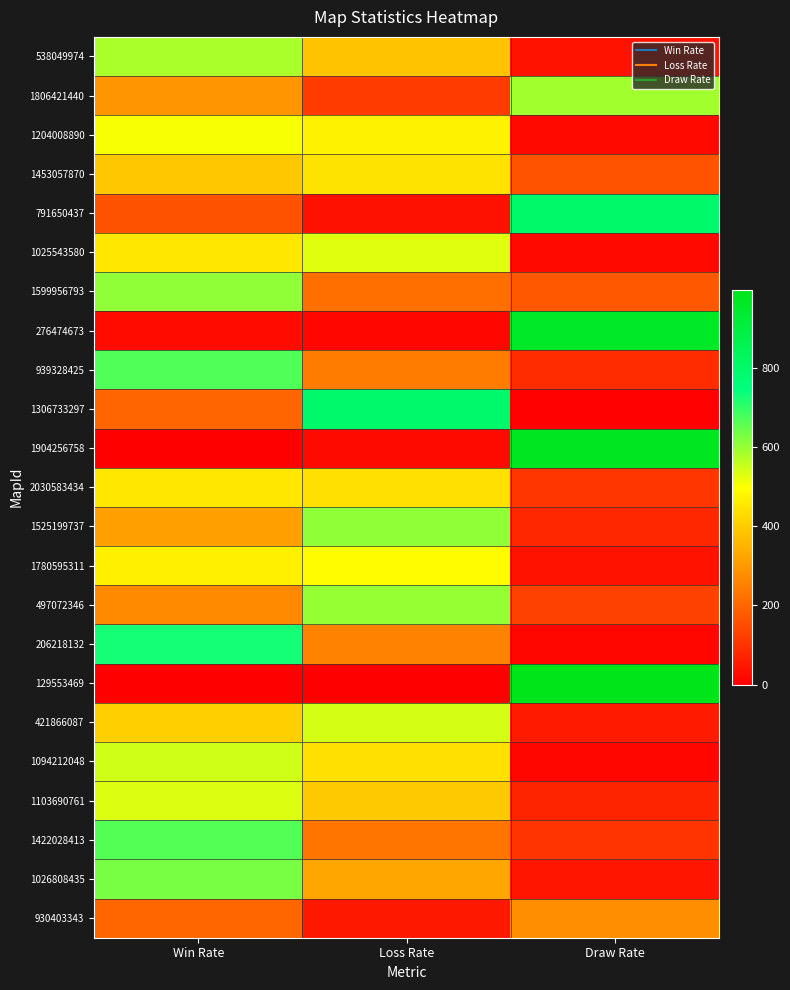

Which category has the highest value across all series?

Draw Rate